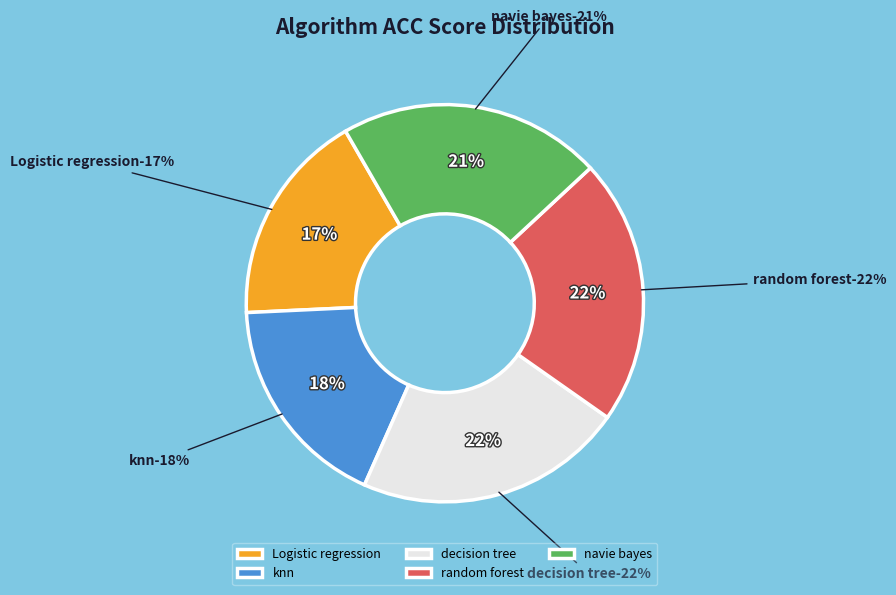

How many slices are in this pie chart?

5